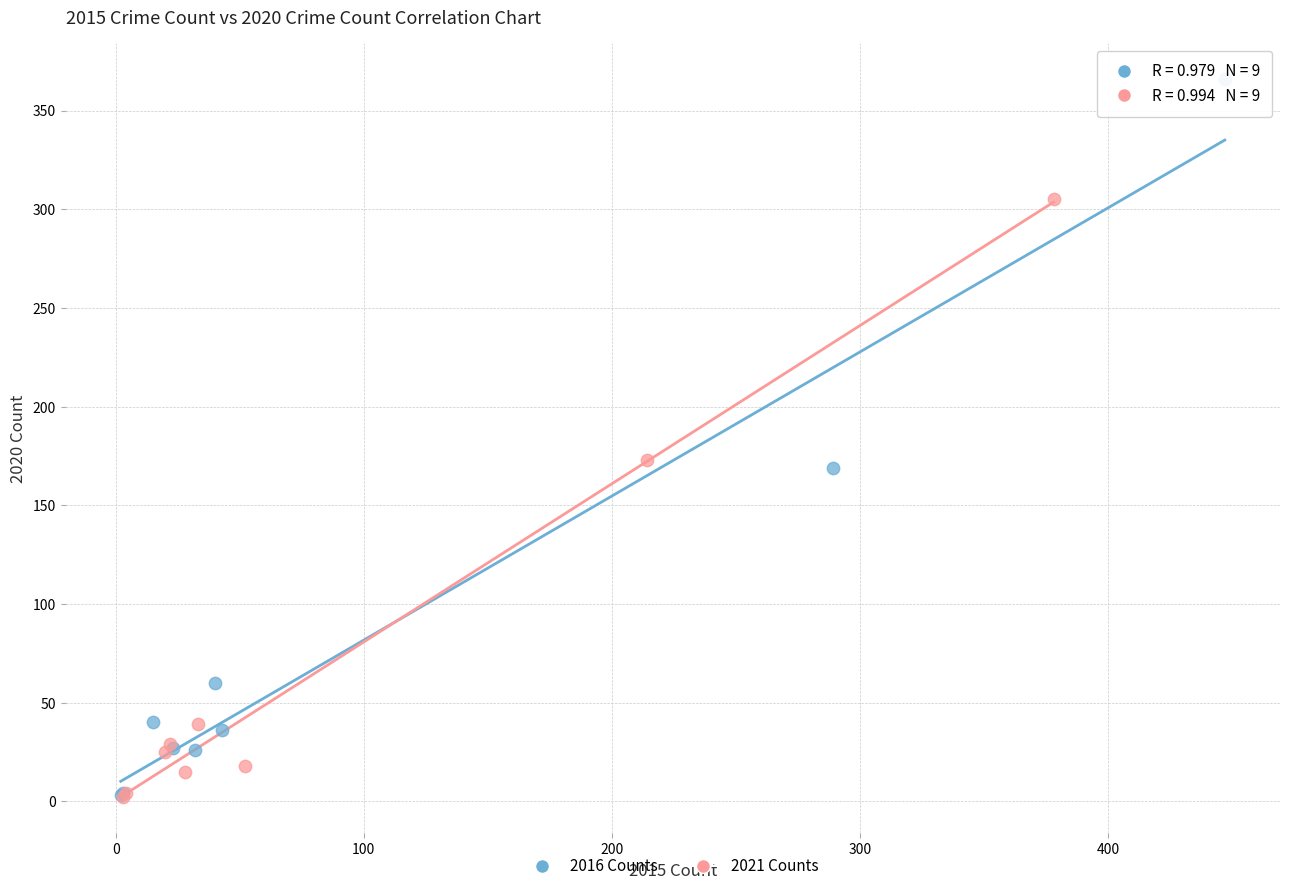

Which series has the widest spread of Y values?

2016 Counts